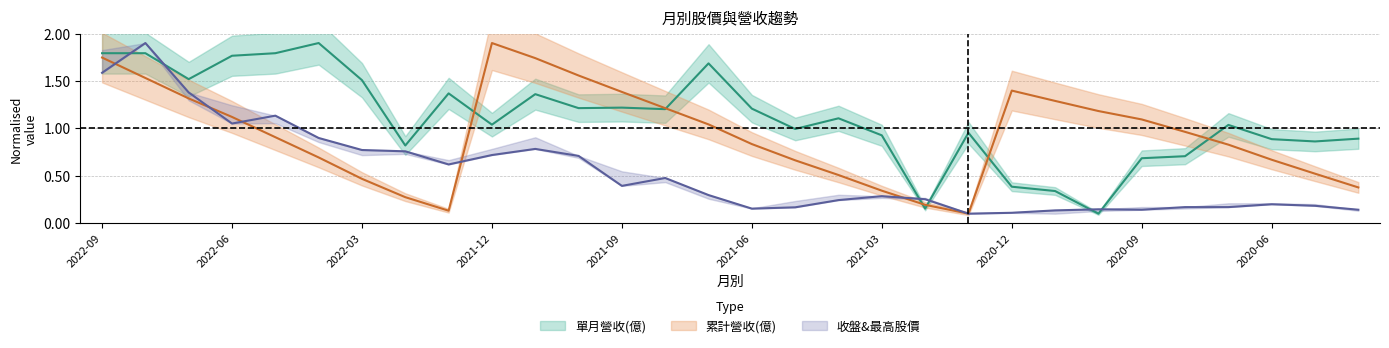

What is the average value of the 單月營收(億) series?

1.1